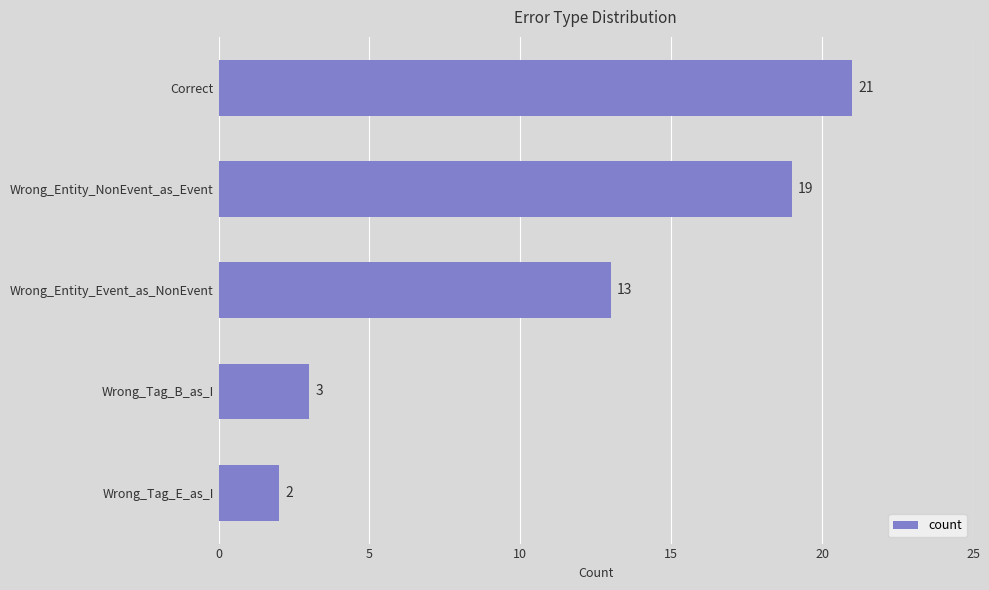

List the labels in order of value, largest first.

Correct, Wrong_Entity_NonEvent_as_Event, Wrong_Entity_Event_as_NonEvent, Wrong_Tag_B_as_I, Wrong_Tag_E_as_I